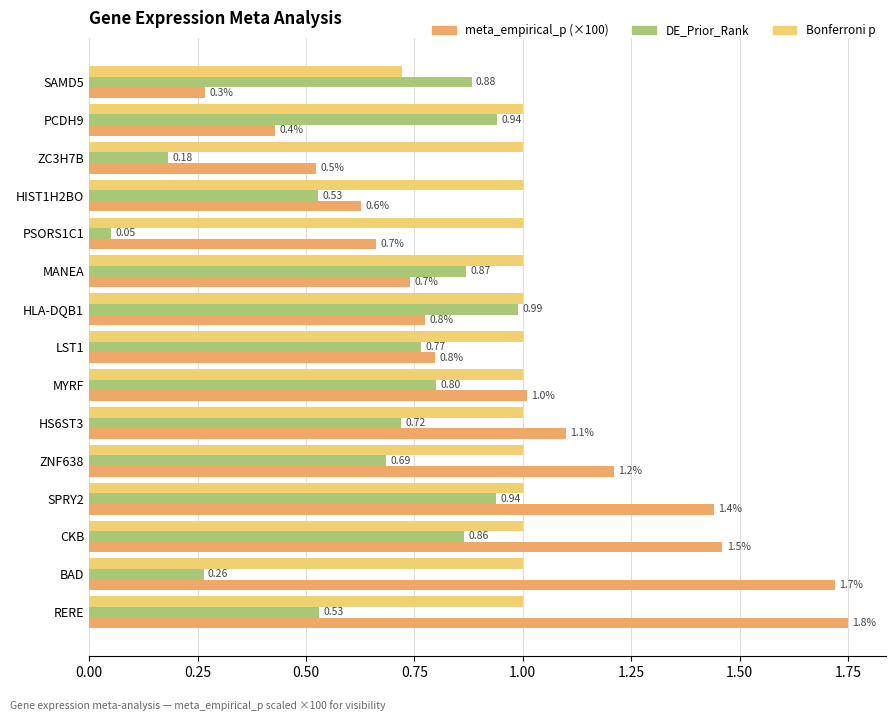

What is the total value across all series at RERE?

3.3